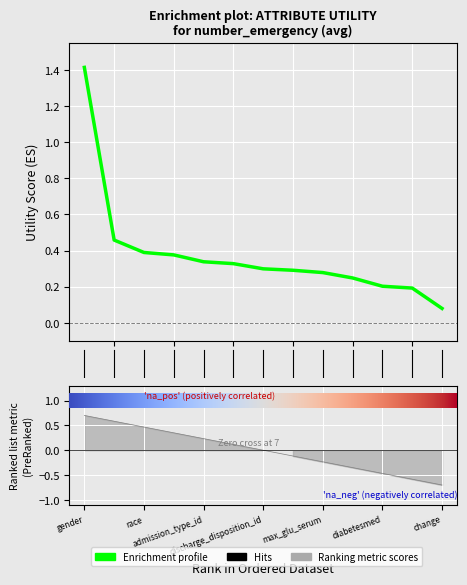

What is the minimum value shown in the chart?

0.1